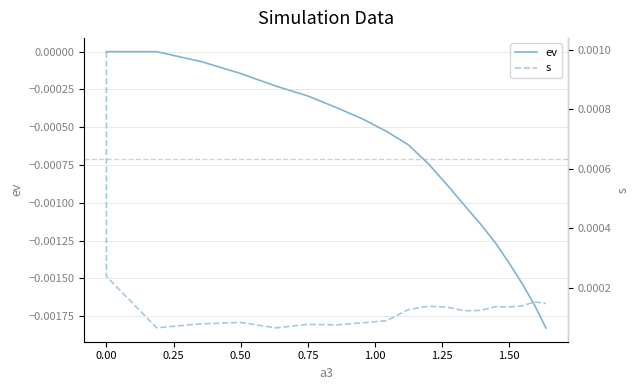

Is the value of s at 1.75 greater than the value of ev at 0.75?

Yes